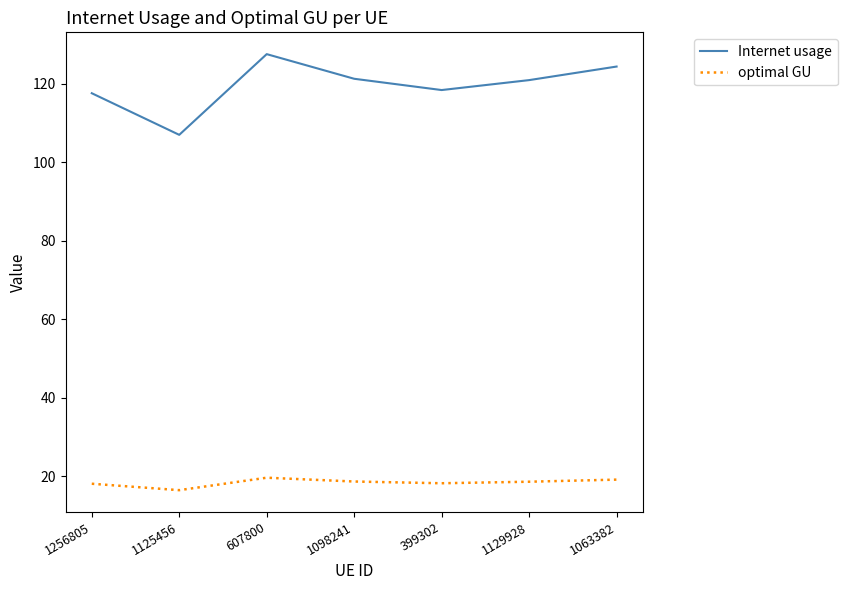

What is the difference between the Internet usage values at 1129928 and 1125456?

13.9